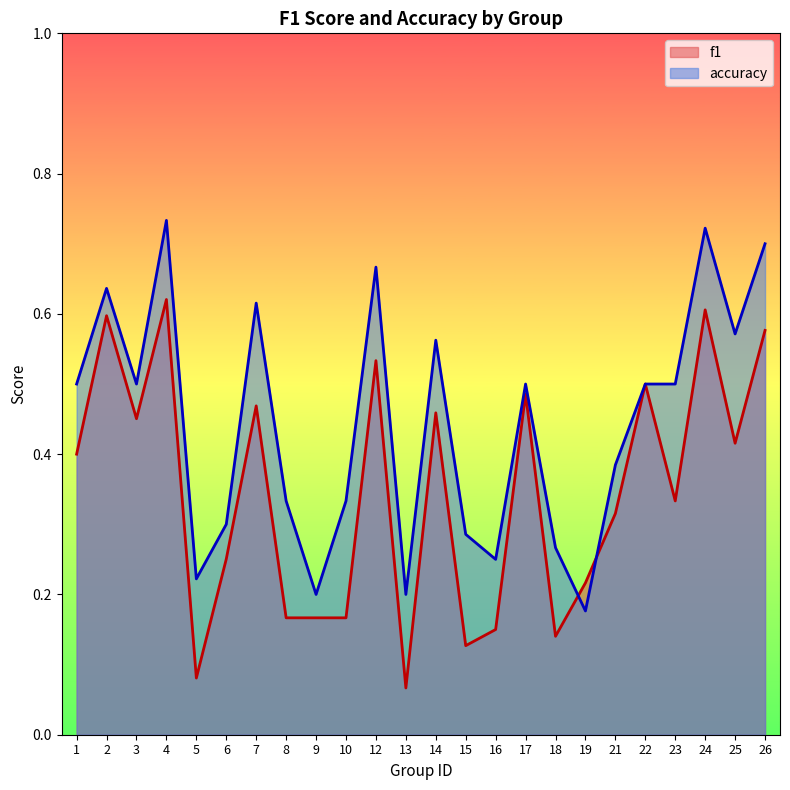

What is the difference between the maximum and minimum values in the accuracy series?

0.6